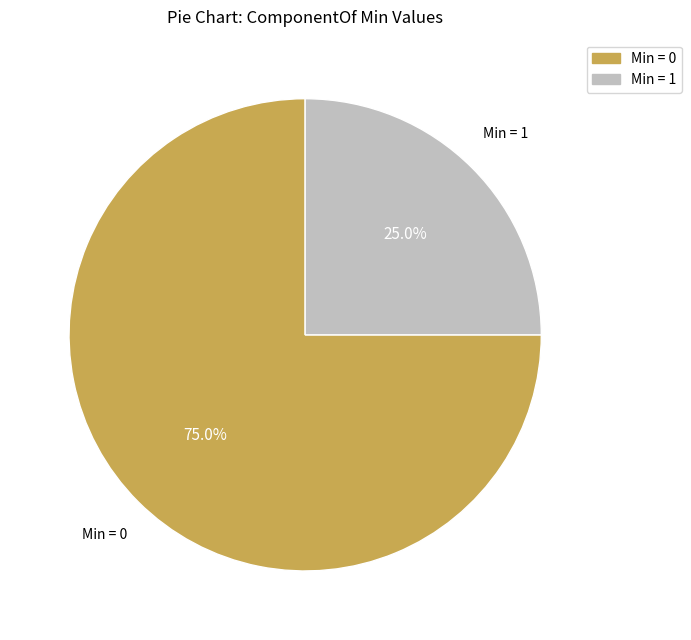

How many segments does this pie chart have?

2